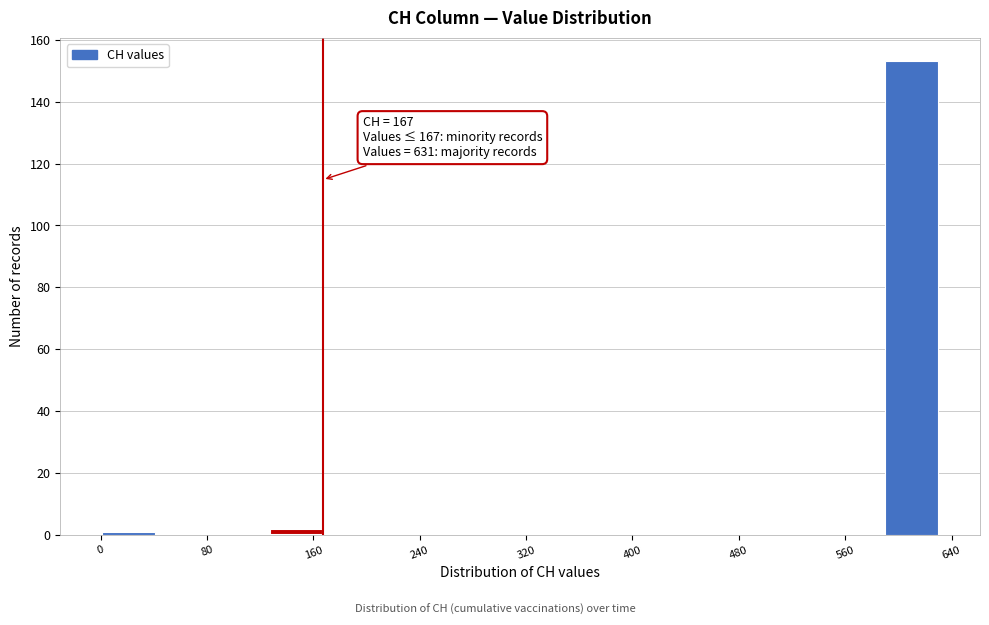

Over which range of the x-axis is the bar tallest?

590 to 630